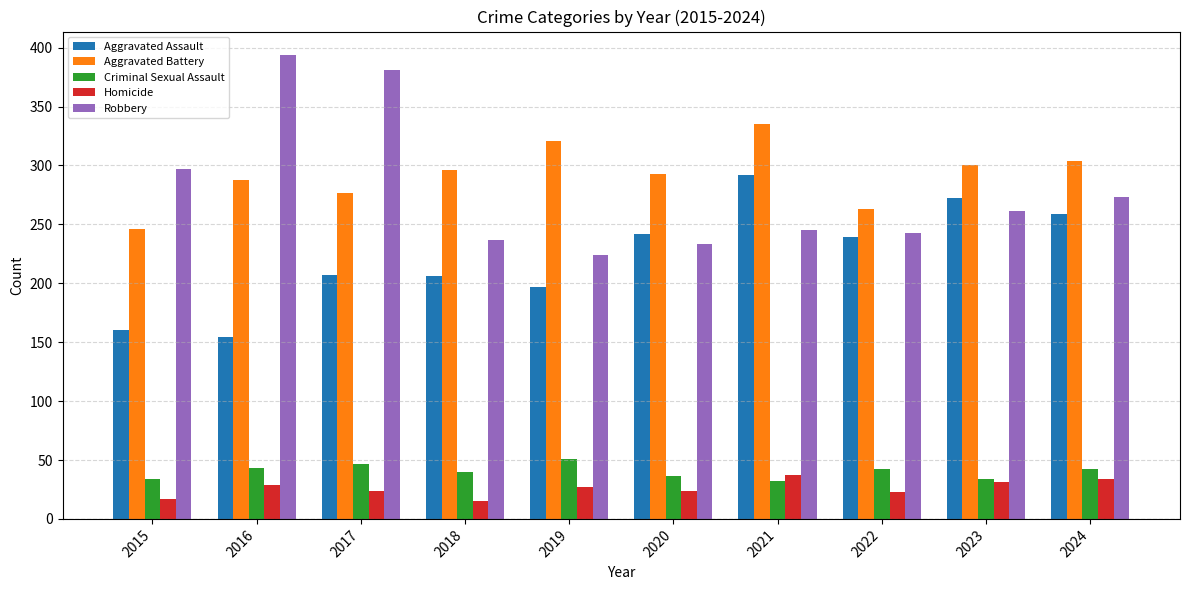

What is the difference between the Robbery values at 2021 and 2023?

16